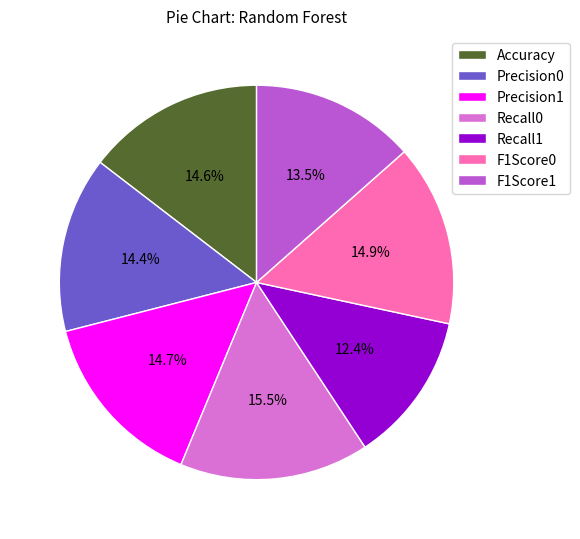

To the nearest percent, what portion does Precision1 represent?

15%